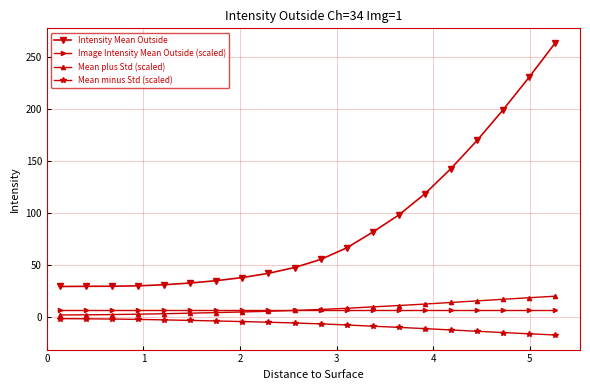

What is the smallest value displayed?

-17.4